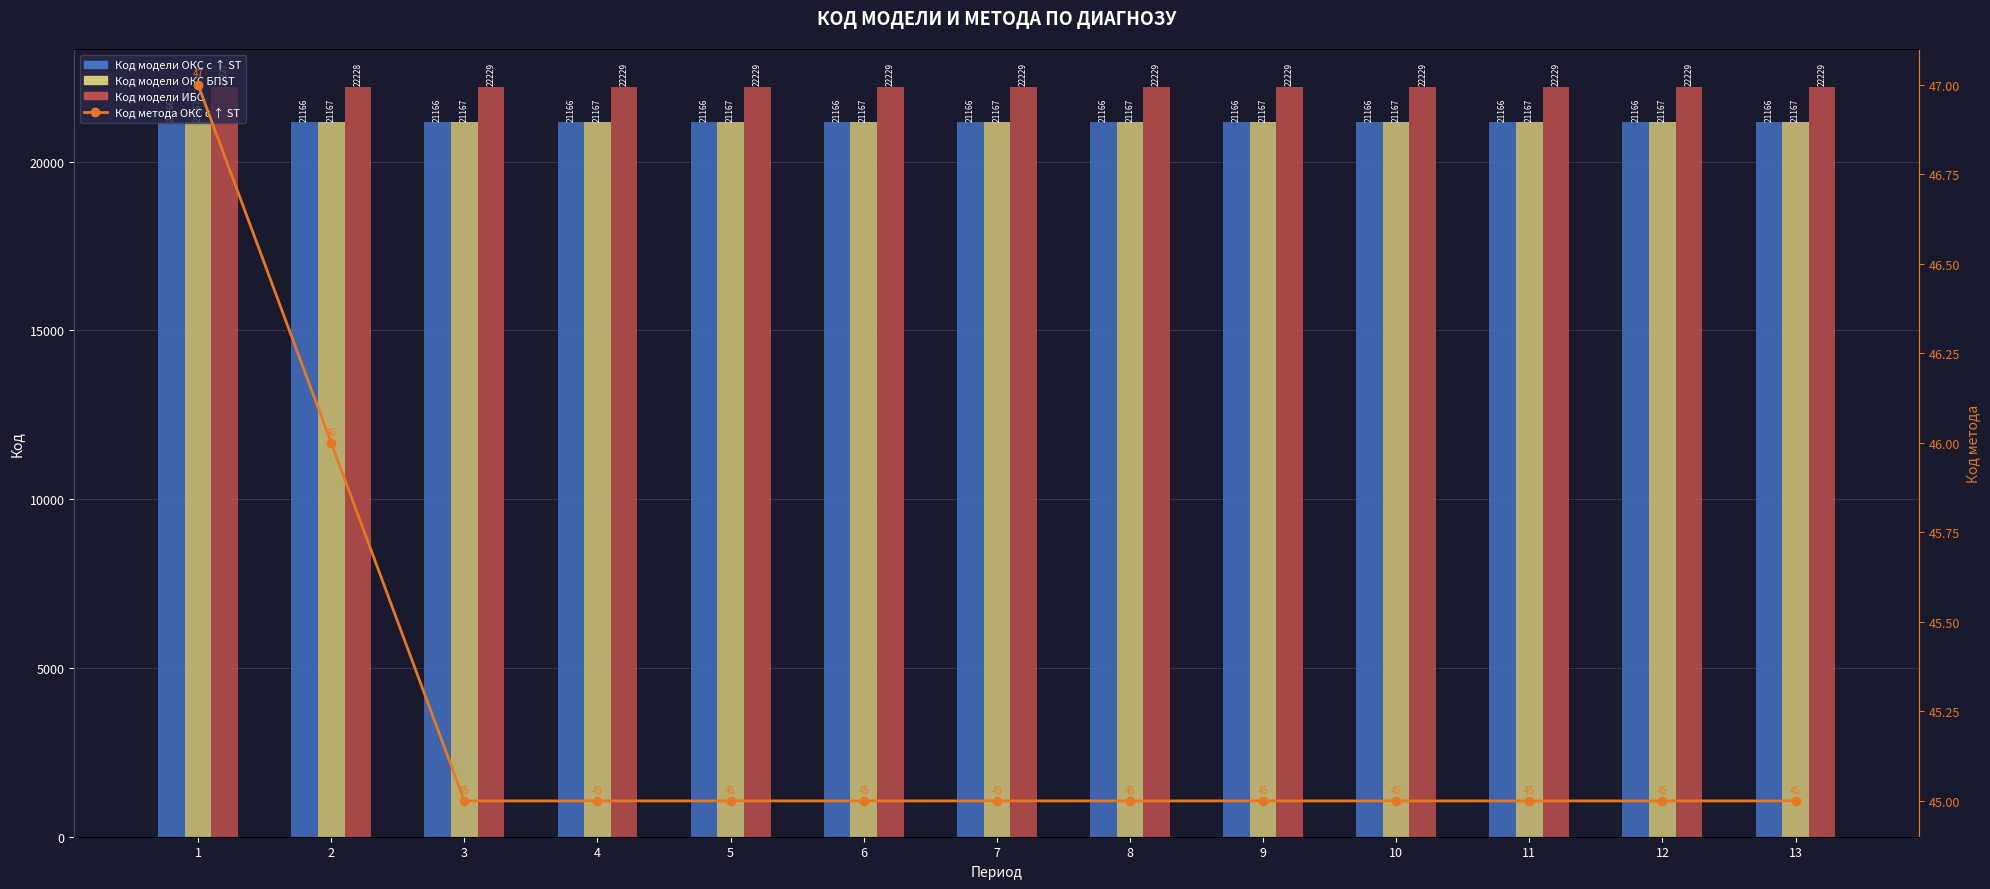

Reading left to right, extract all data points from this chart.

Код модели ОКС с ↑ ST: 1=21166	2=21166	3=21166	4=21166	5=21166	6=21166	7=21166	8=21166	9=21166	10=21166	11=21166	12=21166	13=21166
Код модели ОКС БПST: 1=21167	2=21167	3=21167	4=21167	5=21167	6=21167	7=21167	8=21167	9=21167	10=21167	11=21167	12=21167	13=21167
Код модели ИБС: 1=22227	2=22228	3=22229	4=22229	5=22229	6=22229	7=22229	8=22229	9=22229	10=22229	11=22229	12=22229	13=22229
Код метода ОКС с ↑ ST: 1=47	2=46	3=45	4=45	5=45	6=45	7=45	8=45	9=45	10=45	11=45	12=45	13=45